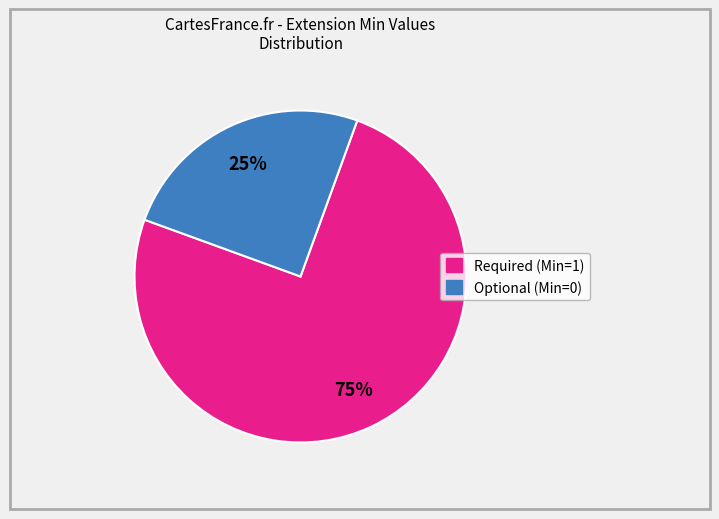

To the nearest percent, what is the difference between the largest and smallest slice percentages?

50%